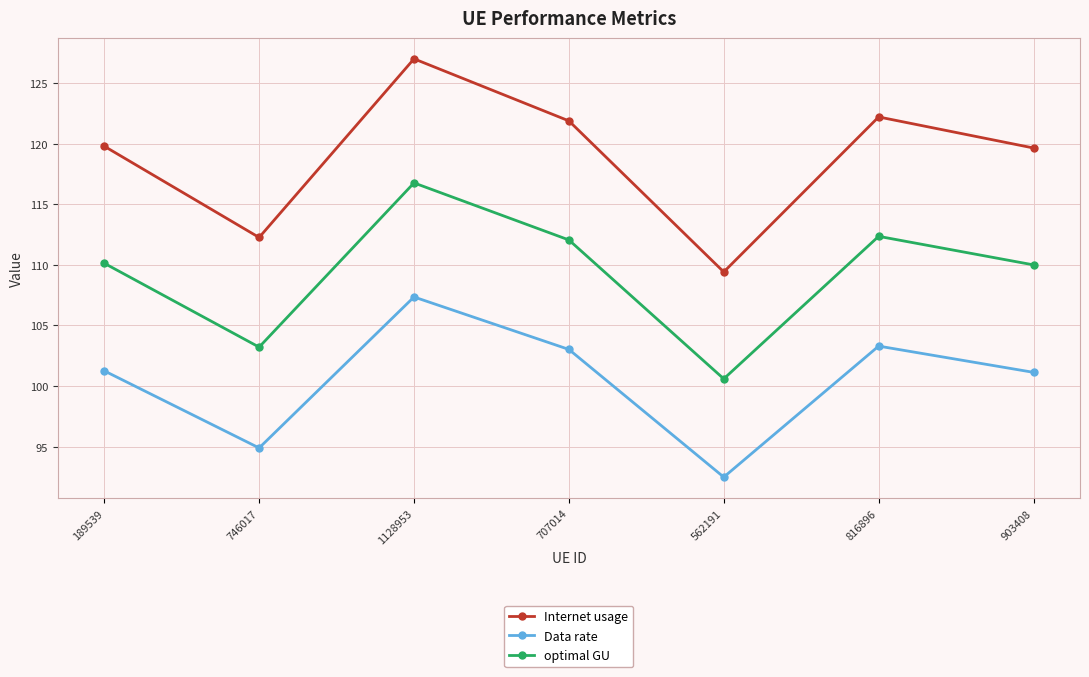

What is the total value across all series at 903408?

330.8